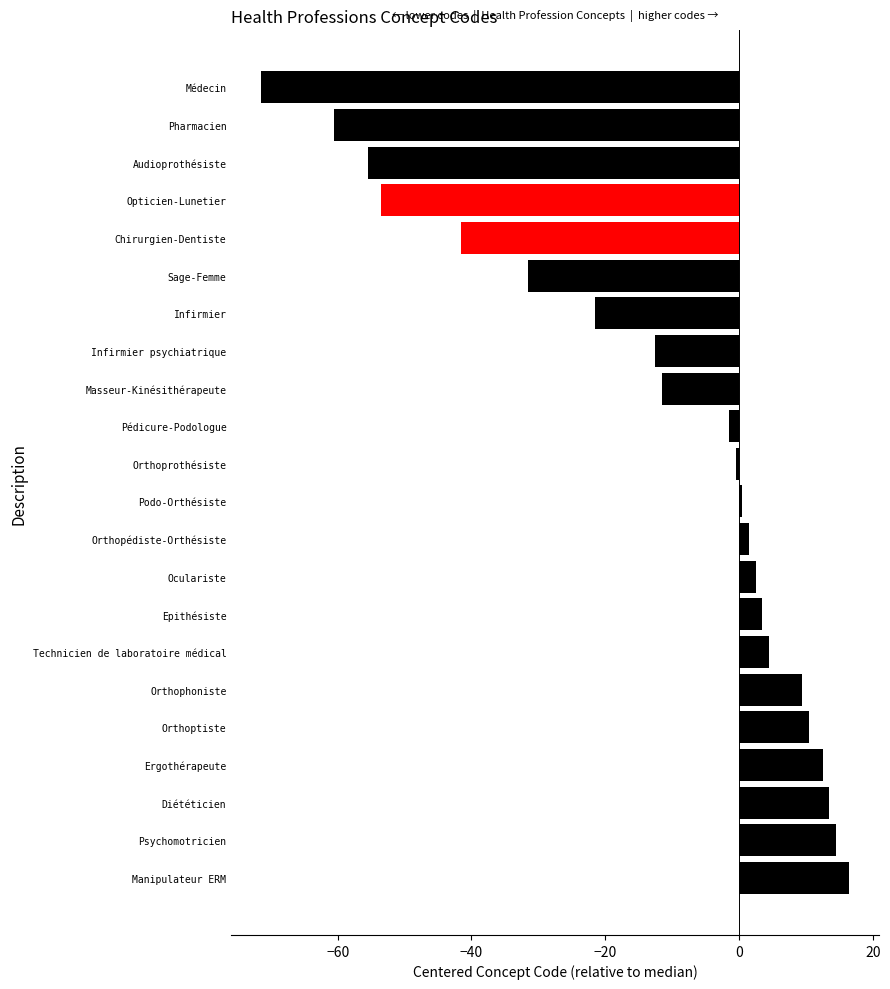

Count the number of values greater than 0.

11